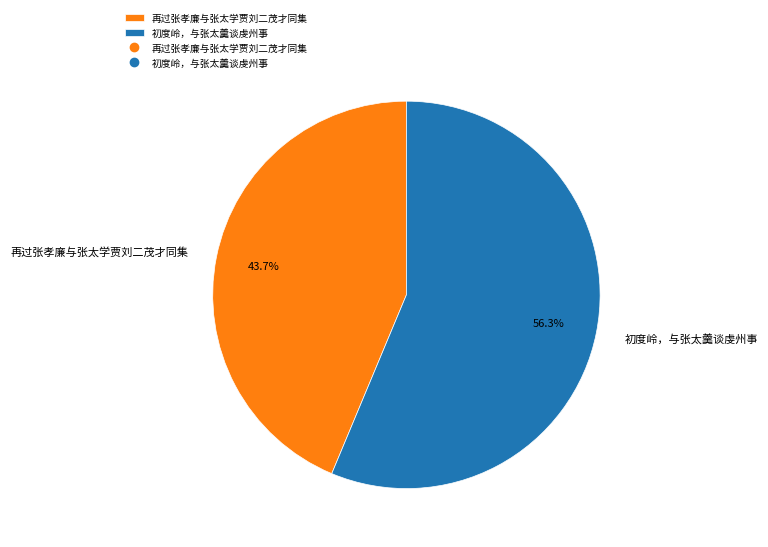

Is it true that 初度岭，与张太羹谈虔州事 is 42% of the pie?

False